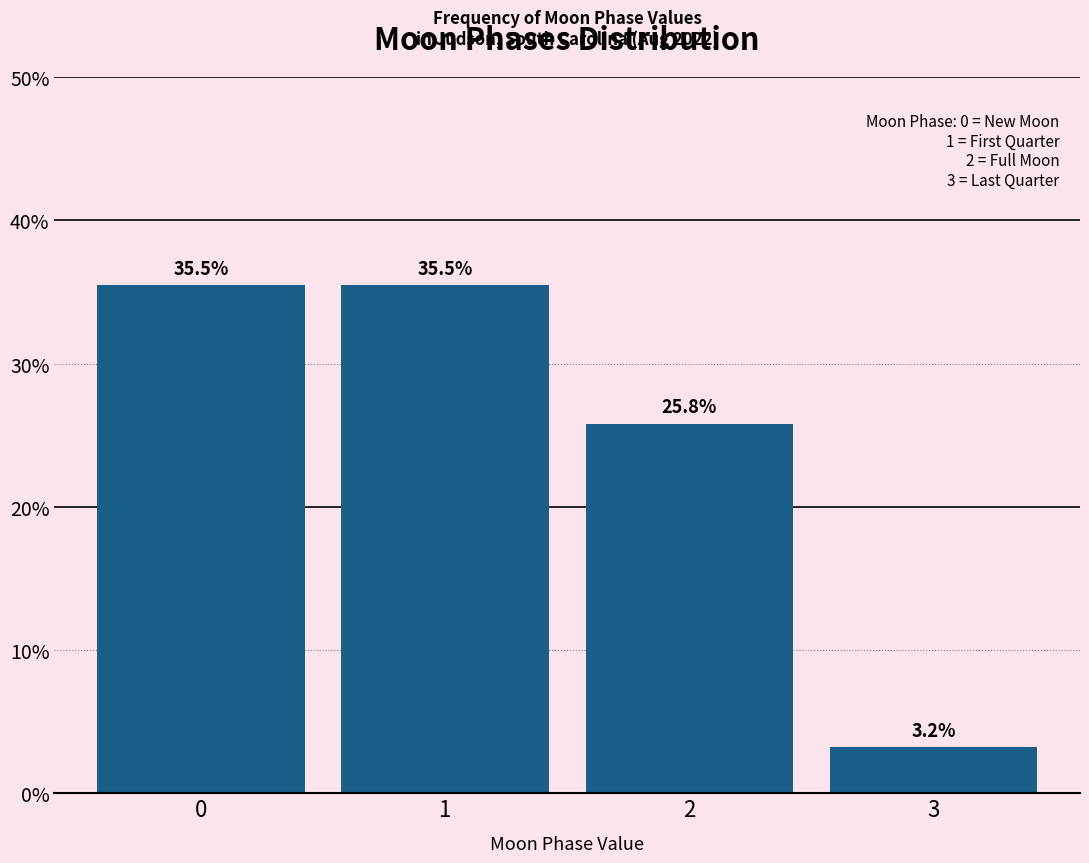

Reading right to left, transcribe all the data shown in this chart.

3.2	25.8	35.5	35.5